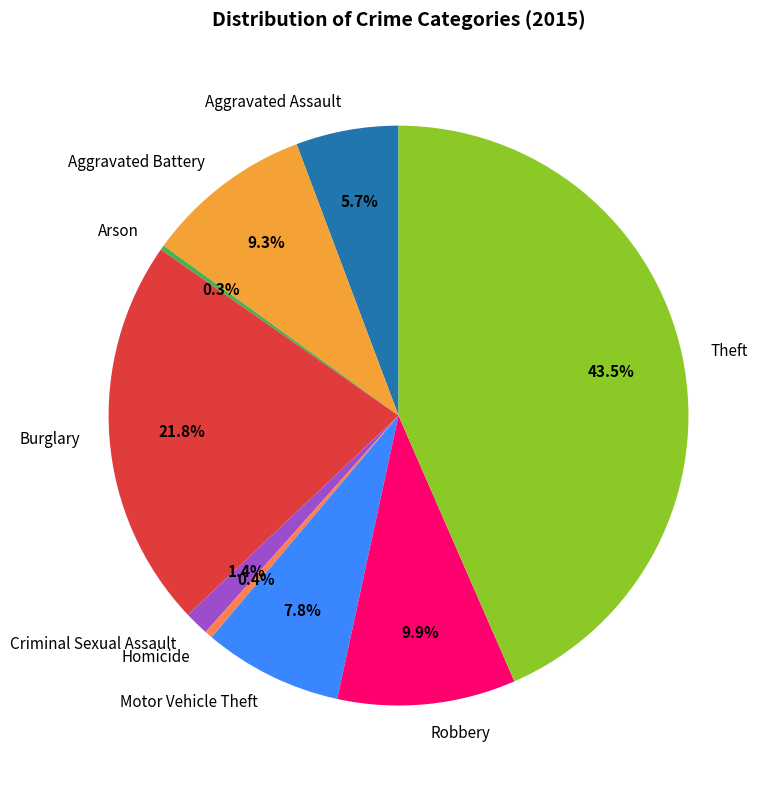

What percentage is NOT represented by Aggravated Battery?

90.7%